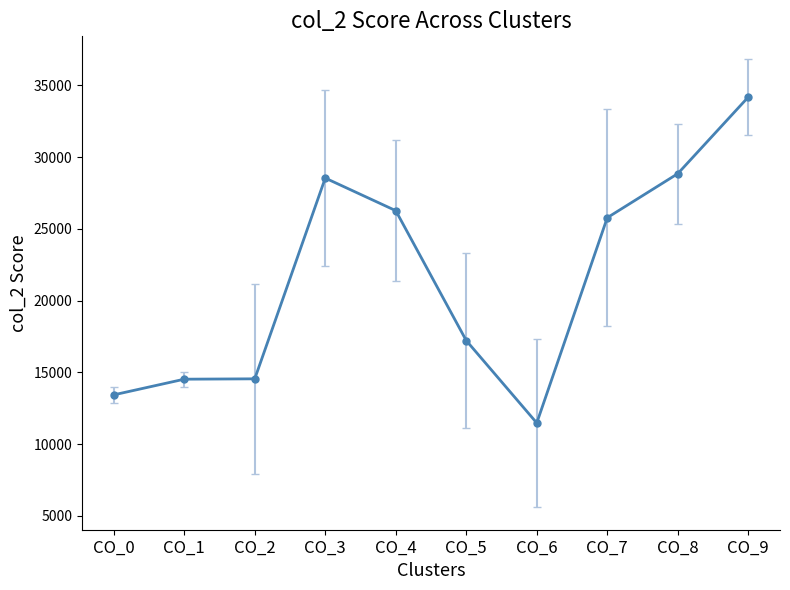

Is it true that the value at CO_8 is 20053?

False